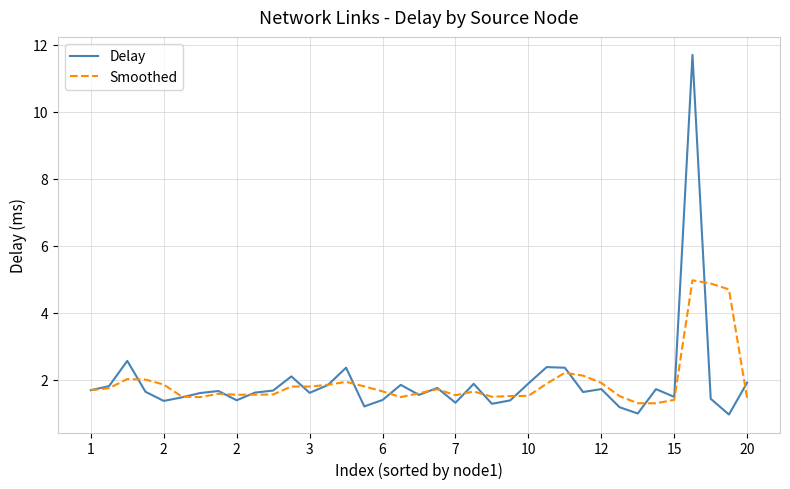

What is the highest value of the Delay series?

11.7